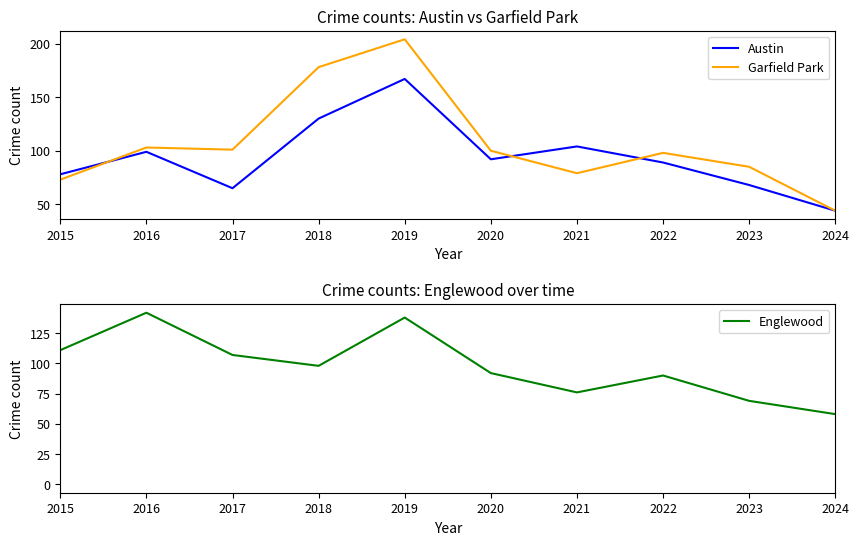

What is the value of the Garfield Park point at the 2nd from the left?

103